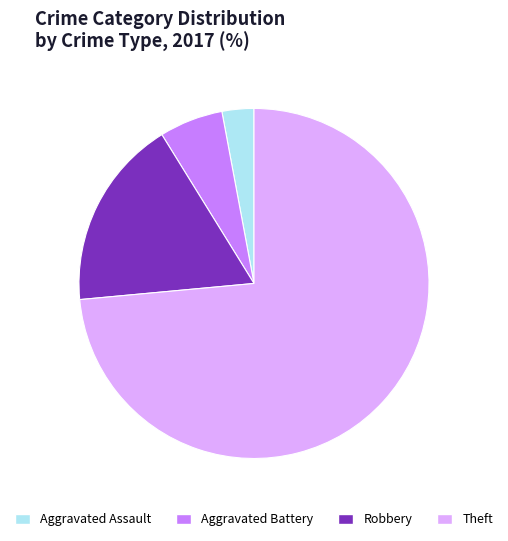

Which category has the biggest portion of the pie?

Theft